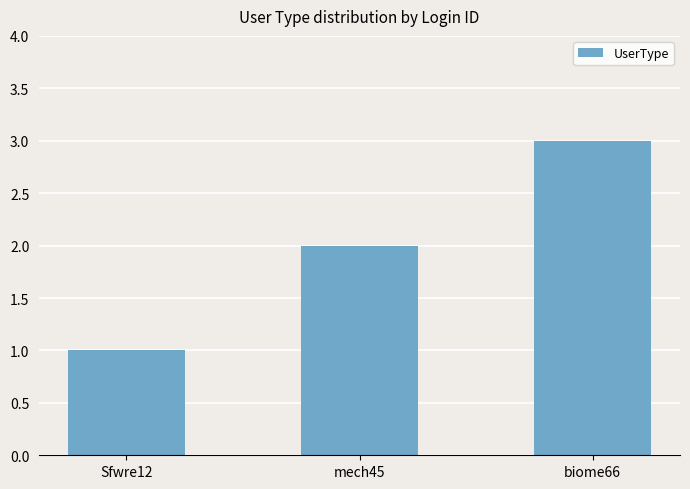

What is the sum of all values?

6